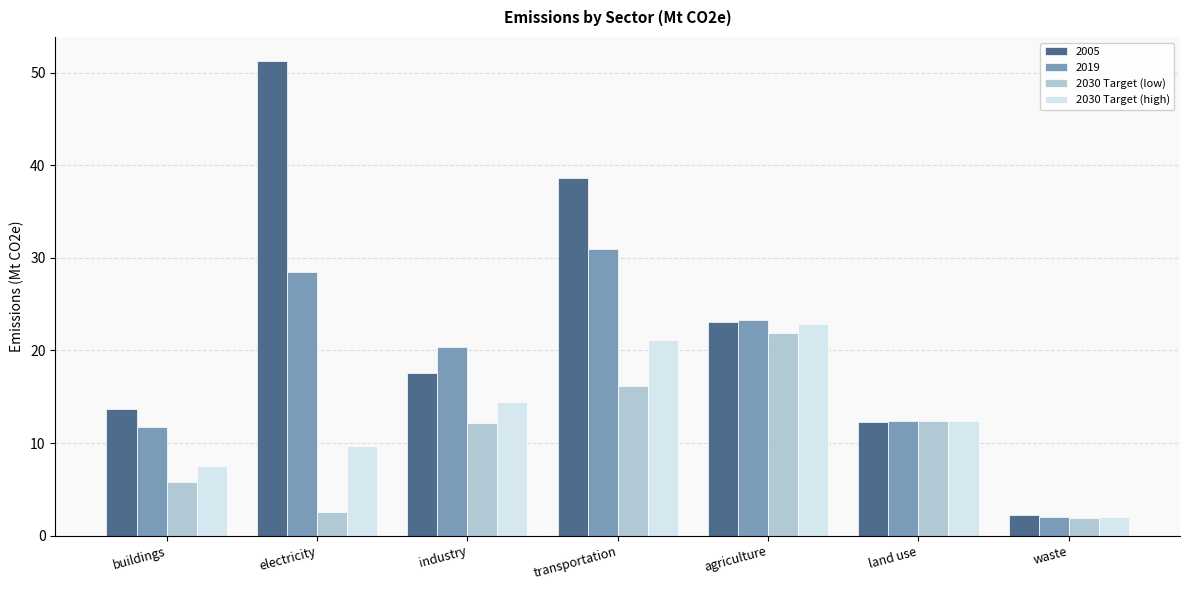

Which series has the widest spread of values?

2005